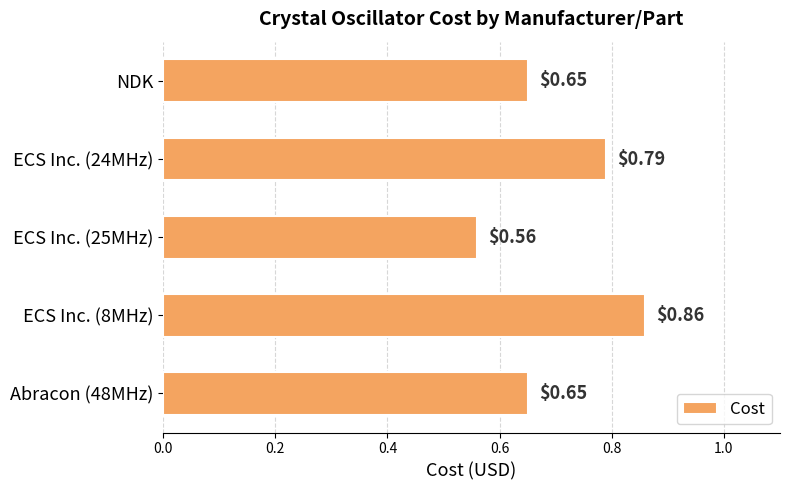

What is the sum of all values?

3.5